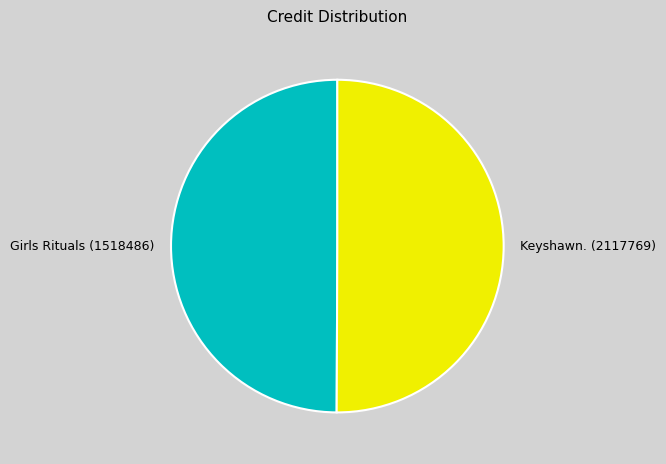

Do Keyshawn. (2117769) and Girls Rituals (1518486) together represent more than half of the pie?

Yes